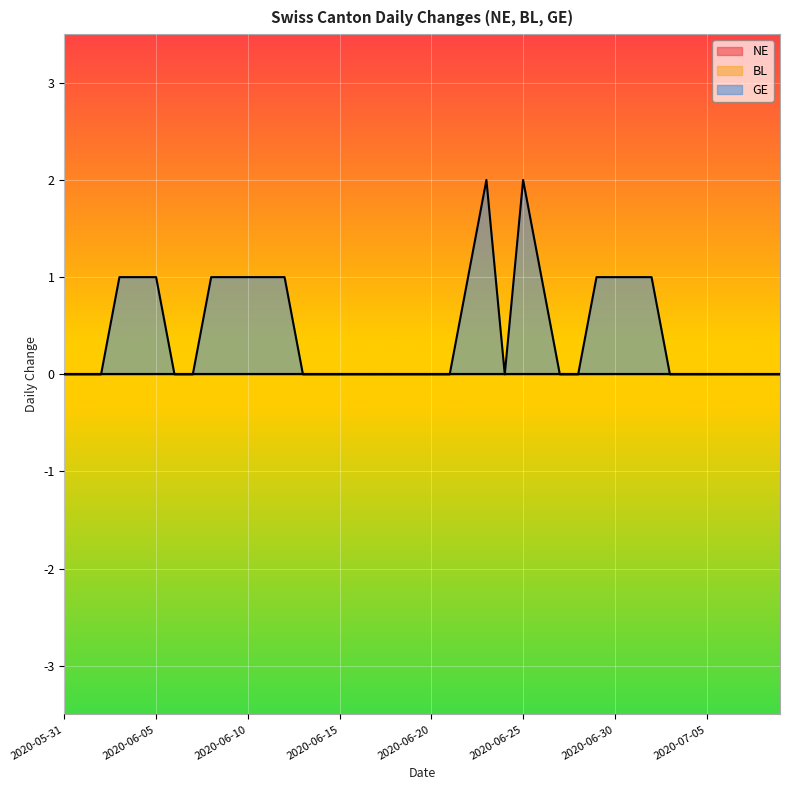

Reading left to right, what are all the values shown in this chart?

NE: 2020-05-31=0	2020-06-01=0	2020-06-02=0	2020-06-03=0	2020-06-04=0	2020-06-05=0	2020-06-06=0	2020-06-07=0	2020-06-08=0	2020-06-09=0	2020-06-10=0	2020-06-11=0	2020-06-12=0	2020-06-13=0	2020-06-14=0	2020-06-15=0	2020-06-16=0	2020-06-17=0	2020-06-18=0	2020-06-19=0	2020-06-20=0	2020-06-21=0	2020-06-22=0	2020-06-23=0	2020-06-24=0	2020-06-25=0	2020-06-26=0	2020-06-27=0	2020-06-28=0	2020-06-29=0	2020-06-30=0	2020-07-01=0	2020-07-02=0	2020-07-03=0	2020-07-04=0	2020-07-05=0	2020-07-06=0	2020-07-07=0	2020-07-08=0	2020-07-09=0
BL: 2020-05-31=0	2020-06-01=0	2020-06-02=0	2020-06-03=0	2020-06-04=0	2020-06-05=0	2020-06-06=0	2020-06-07=0	2020-06-08=0	2020-06-09=0	2020-06-10=0	2020-06-11=0	2020-06-12=0	2020-06-13=0	2020-06-14=0	2020-06-15=0	2020-06-16=0	2020-06-17=0	2020-06-18=0	2020-06-19=0	2020-06-20=0	2020-06-21=0	2020-06-22=0	2020-06-23=0	2020-06-24=0	2020-06-25=0	2020-06-26=0	2020-06-27=0	2020-06-28=0	2020-06-29=0	2020-06-30=0	2020-07-01=0	2020-07-02=0	2020-07-03=0	2020-07-04=0	2020-07-05=0	2020-07-06=0	2020-07-07=0	2020-07-08=0	2020-07-09=0
GE: 2020-05-31=0	2020-06-01=0	2020-06-02=0	2020-06-03=1	2020-06-04=1	2020-06-05=1	2020-06-06=0	2020-06-07=0	2020-06-08=1	2020-06-09=1	2020-06-10=1	2020-06-11=1	2020-06-12=1	2020-06-13=0	2020-06-14=0	2020-06-15=0	2020-06-16=0	2020-06-17=0	2020-06-18=0	2020-06-19=0	2020-06-20=0	2020-06-21=0	2020-06-22=1	2020-06-23=2	2020-06-24=0	2020-06-25=2	2020-06-26=1	2020-06-27=0	2020-06-28=0	2020-06-29=1	2020-06-30=1	2020-07-01=1	2020-07-02=1	2020-07-03=0	2020-07-04=0	2020-07-05=0	2020-07-06=0	2020-07-07=0	2020-07-08=0	2020-07-09=0